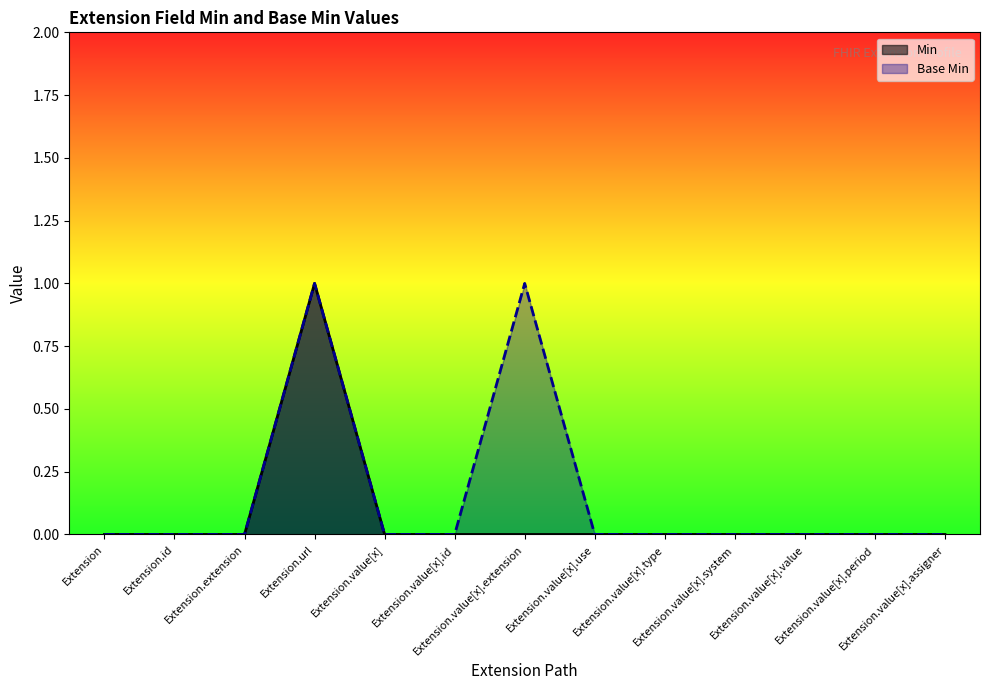

At which category is the sum across all series the highest?

Extension.url